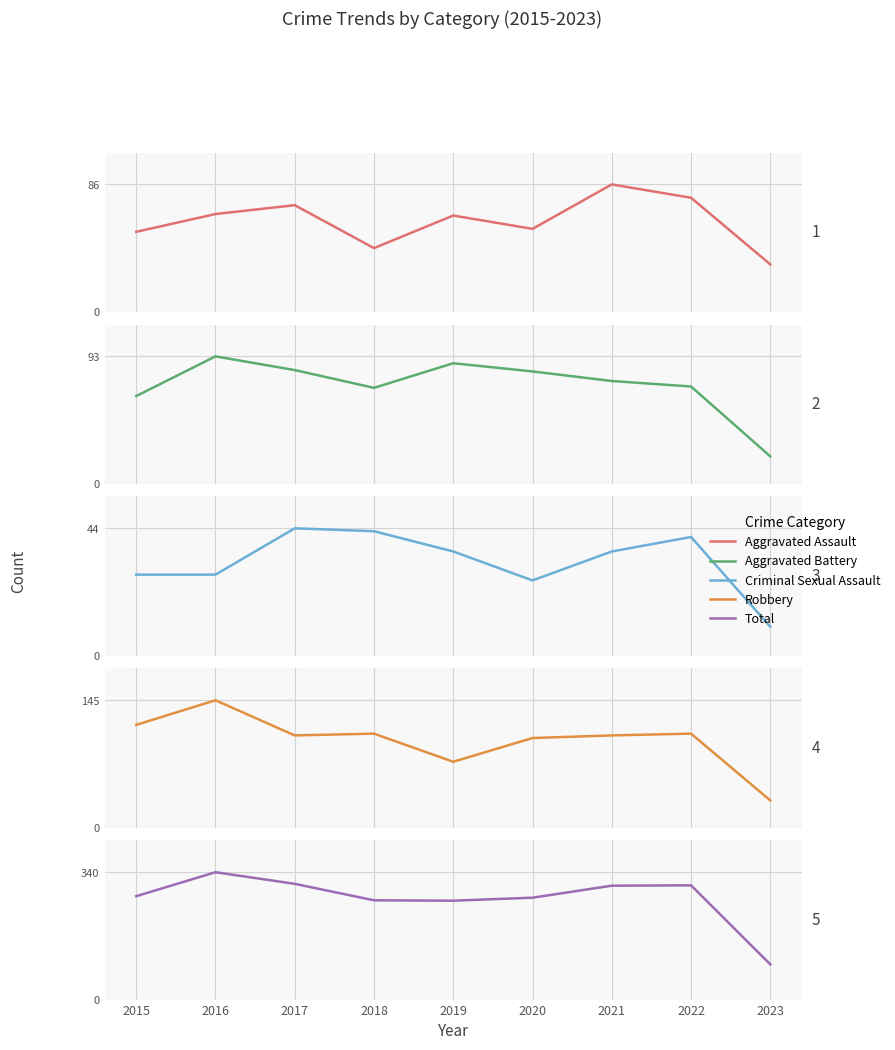

Between 2015 and 2018, which series saw the biggest shift?

Criminal Sexual Assault